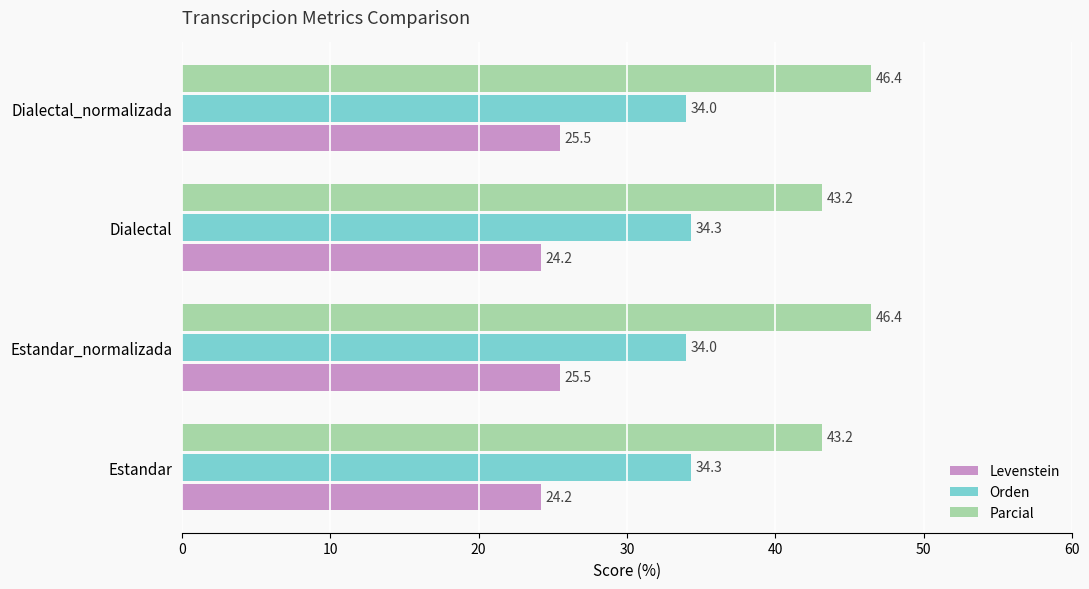

At how many categories does at least one series exceed 35?

4